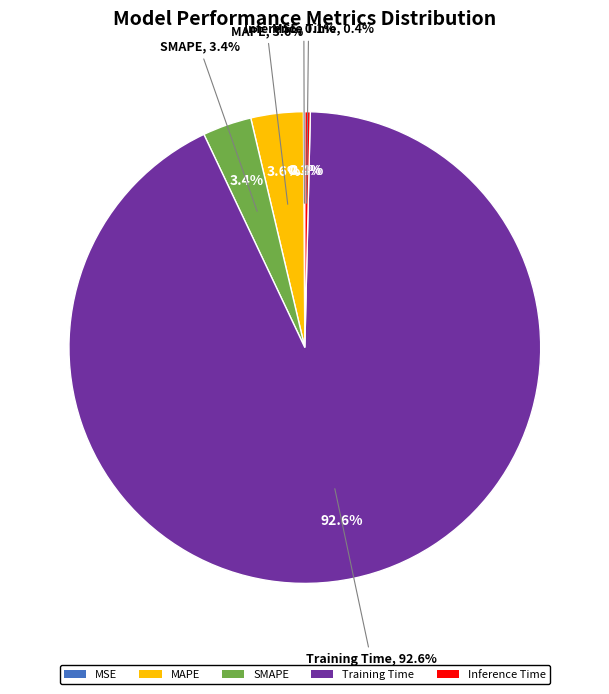

Does Training Time account for over 50% of the chart?

Yes